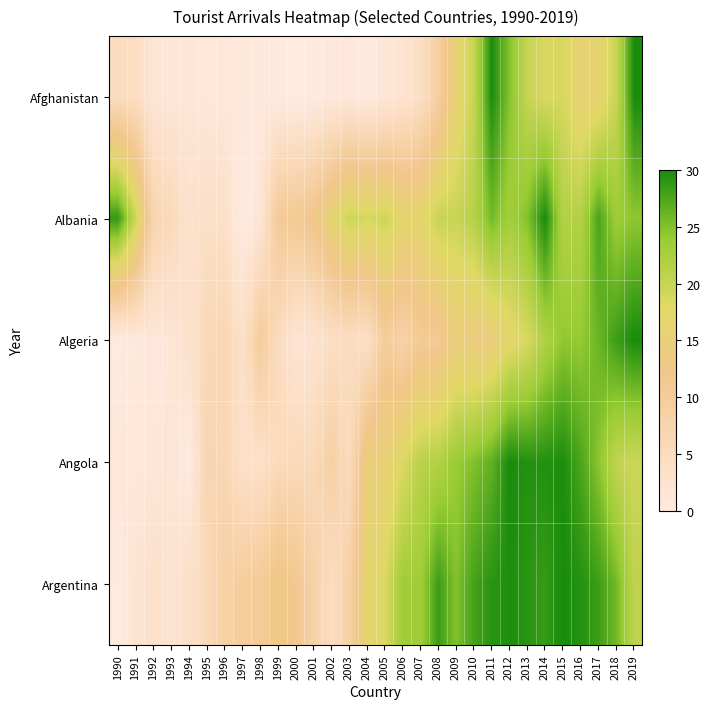

Which has a higher value, 1993 or 1994?

1993